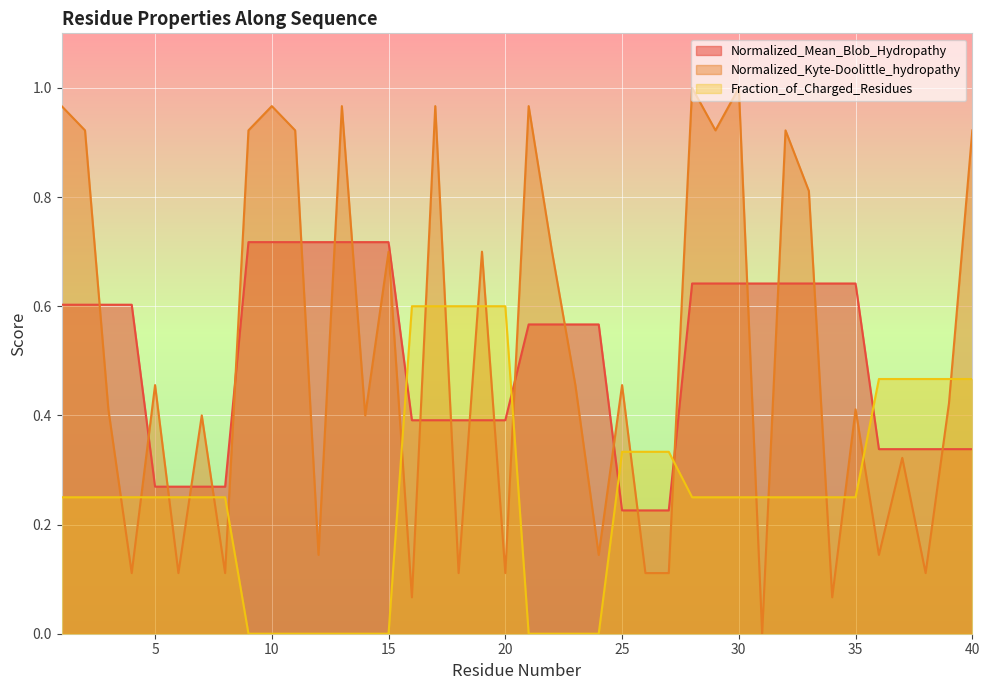

At which category is the sum across all series the highest?

17